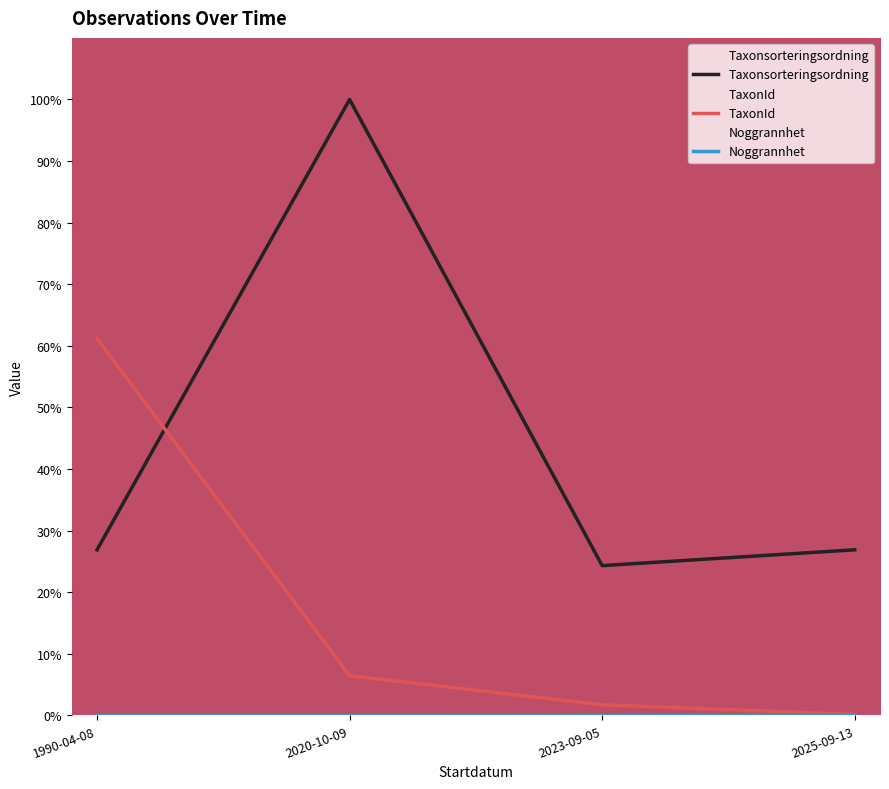

Which series has the largest total across all categories?

Taxonsorteringsordning